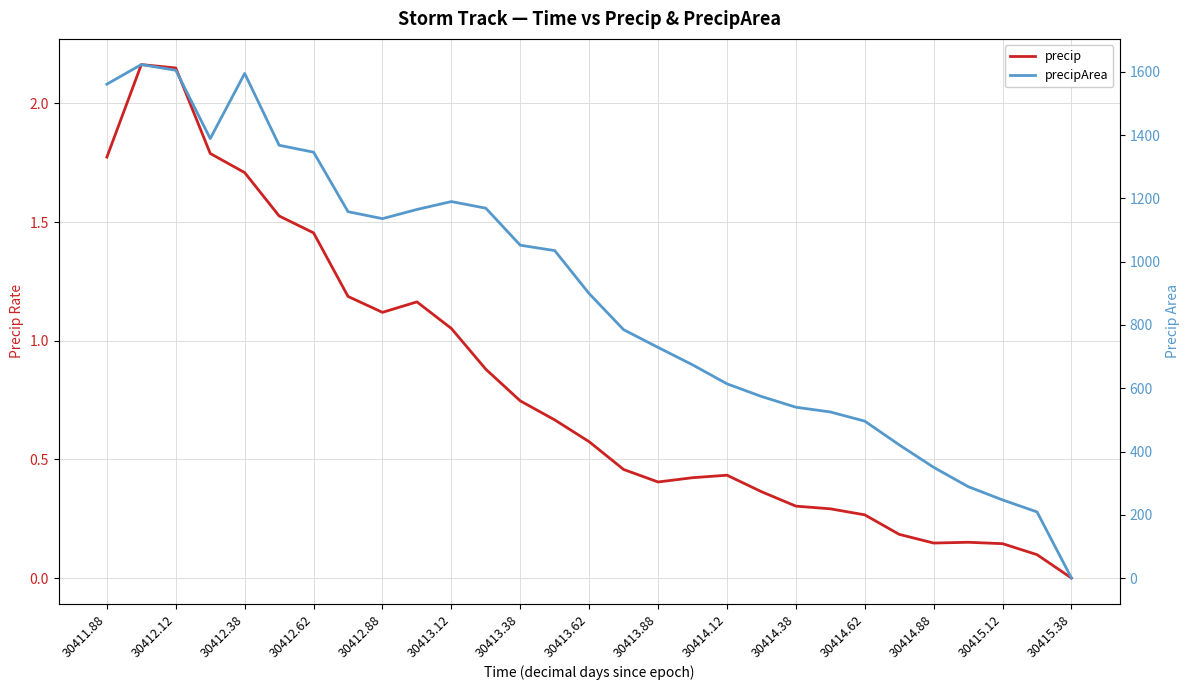

List the series in order of their peak value, lowest first.

precip, precipArea